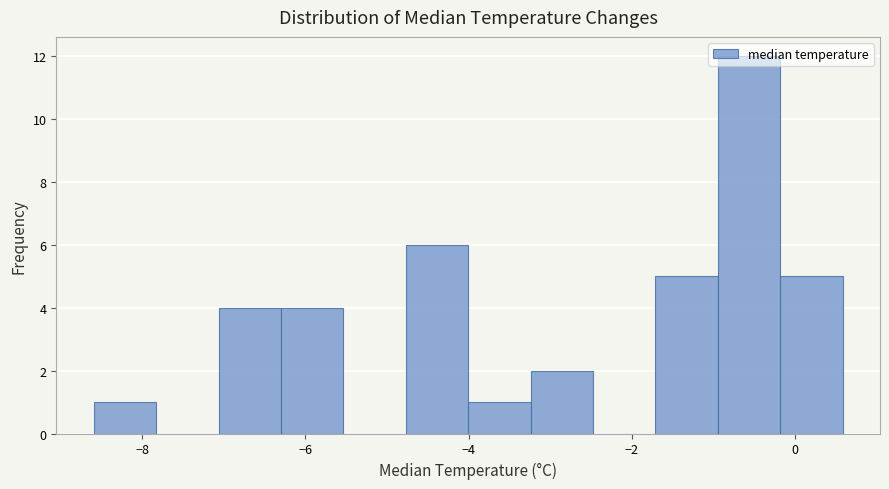

Read against the x-axis, roughly where is the centre of the tallest bar?

-0.6